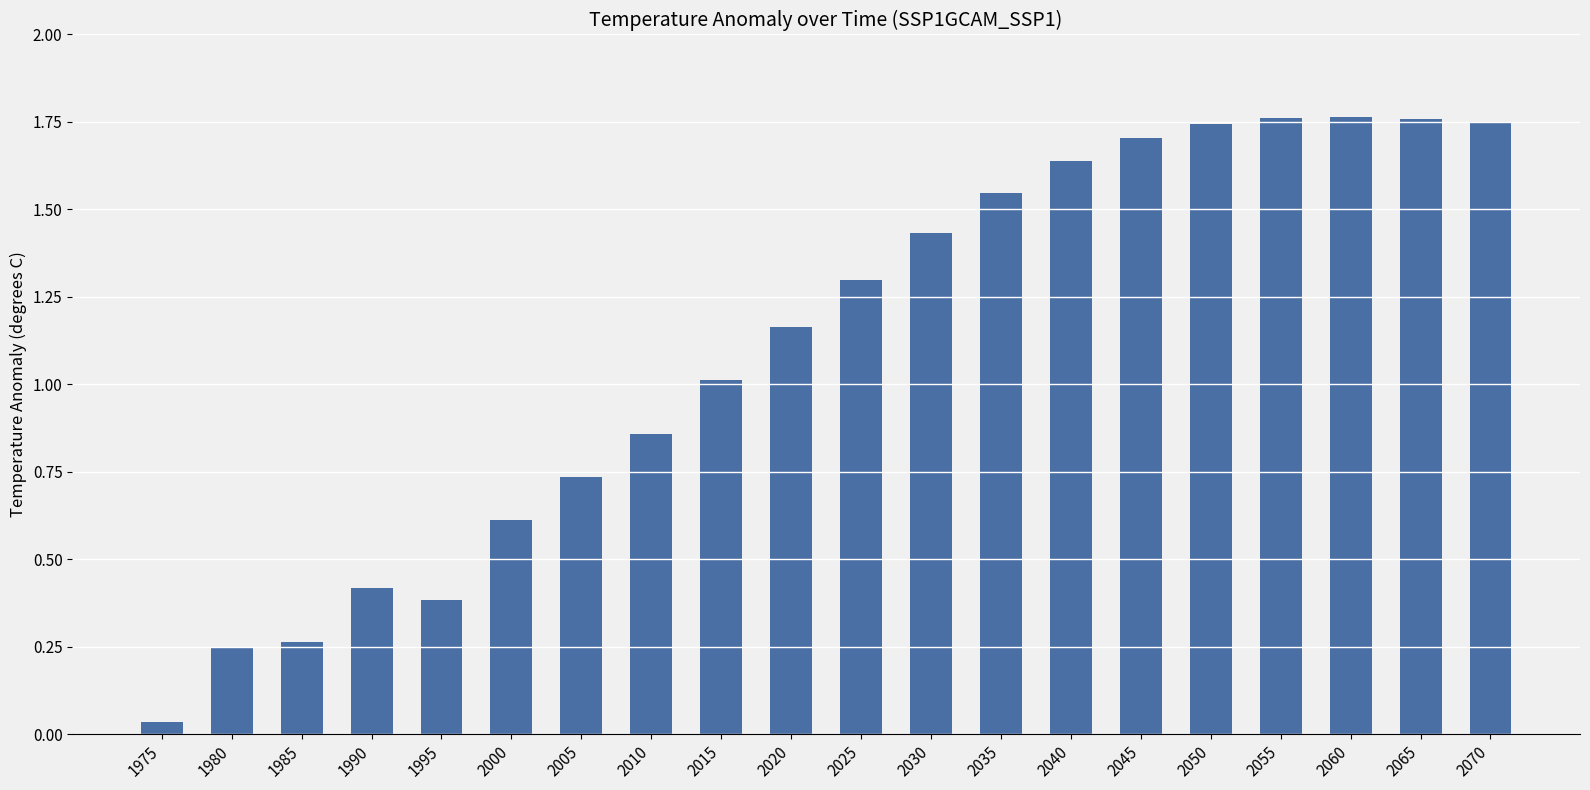

At which label is the value closest to 0?

1975